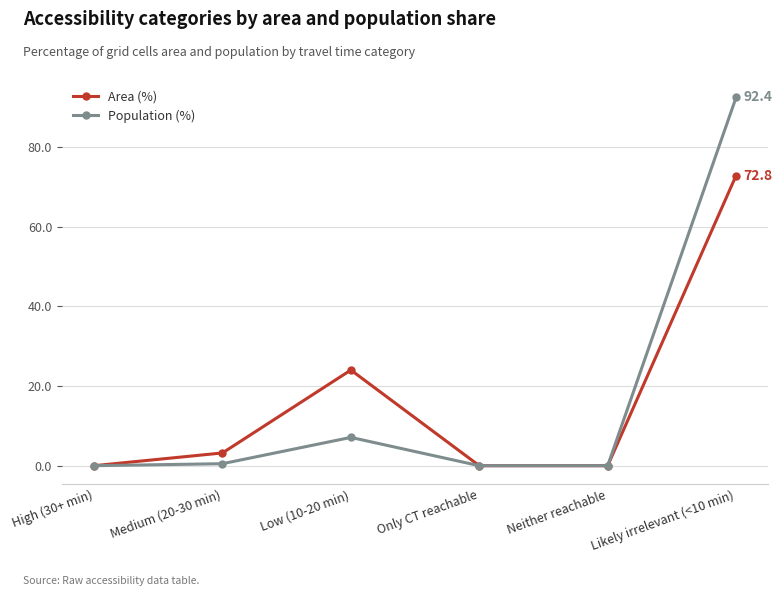

Reading left to right, what are all the values shown in this chart?

Area (%): High (30+ min)=0.0	Medium (20-30 min)=3.2	Low (10-20 min)=24.0	Only CT reachable=0.0	Neither reachable=0.0	Likely irrelevant (<10 min)=72.8
Population (%): High (30+ min)=0.0	Medium (20-30 min)=0.5	Low (10-20 min)=7.1	Only CT reachable=0.0	Neither reachable=0.0	Likely irrelevant (<10 min)=92.4